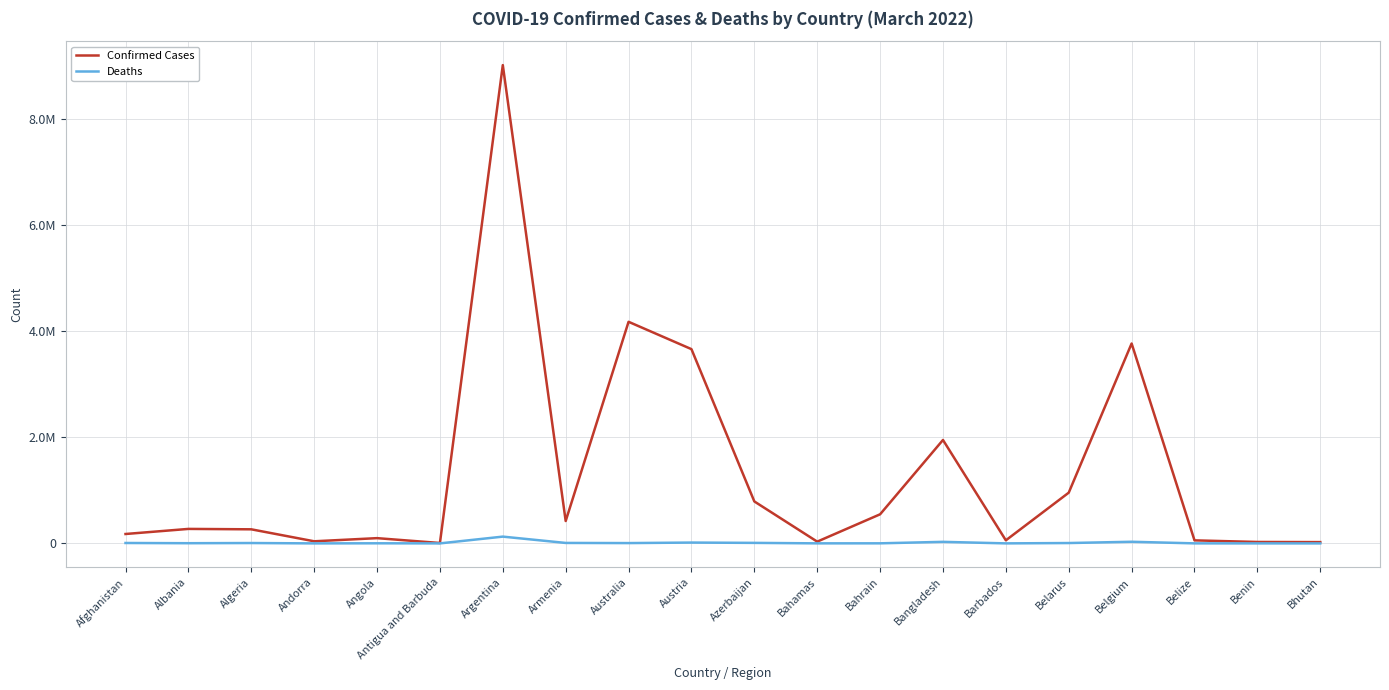

What are all the series names shown in the legend?

Confirmed Cases, Deaths